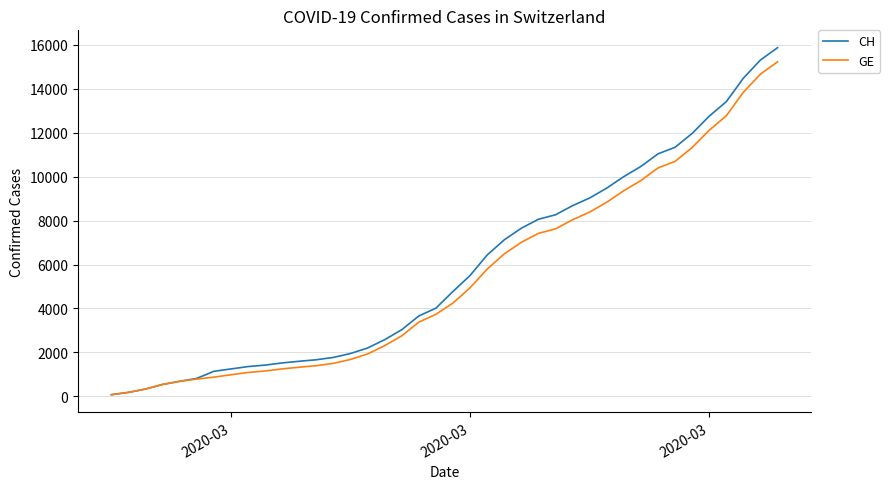

Which series has the largest range (max minus min)?

CH